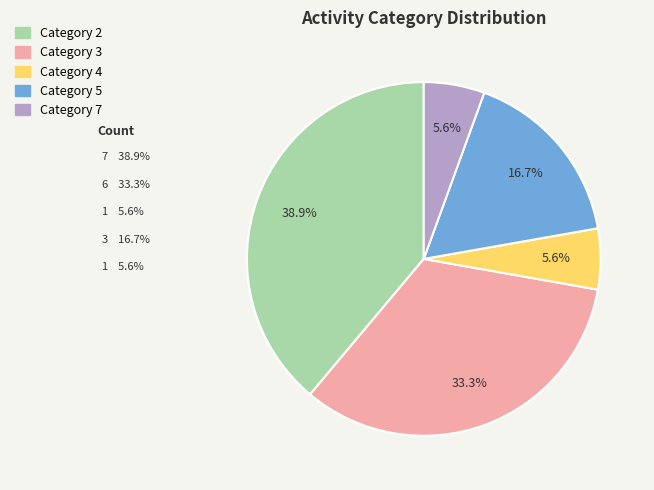

Which slice is the largest?

Category 2